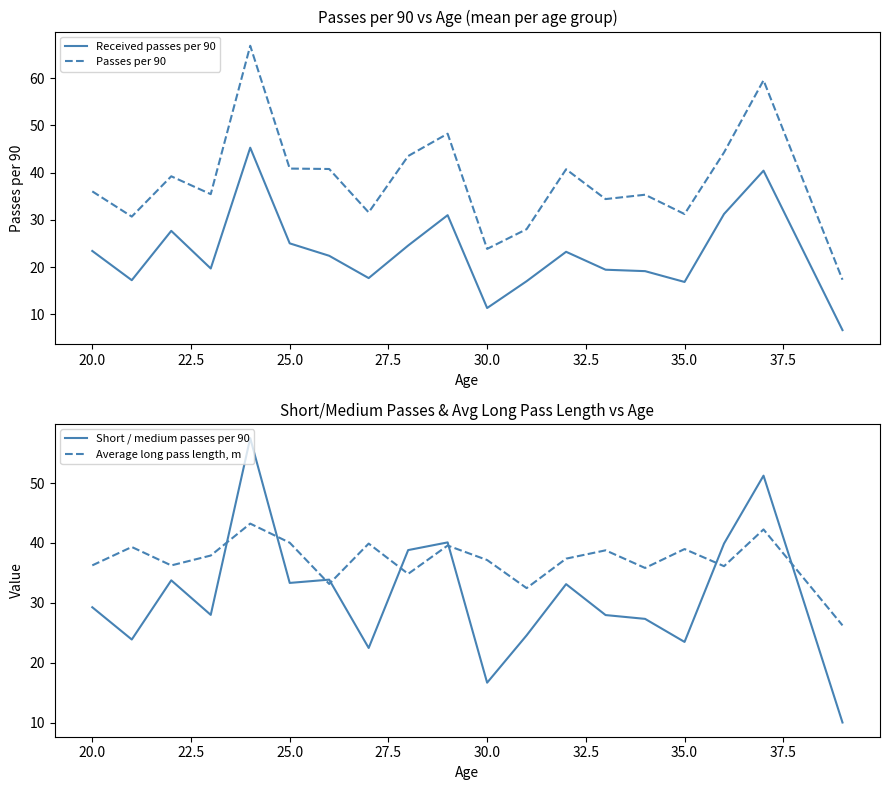

What is the lowest value of the Passes per 90 series?

17.3